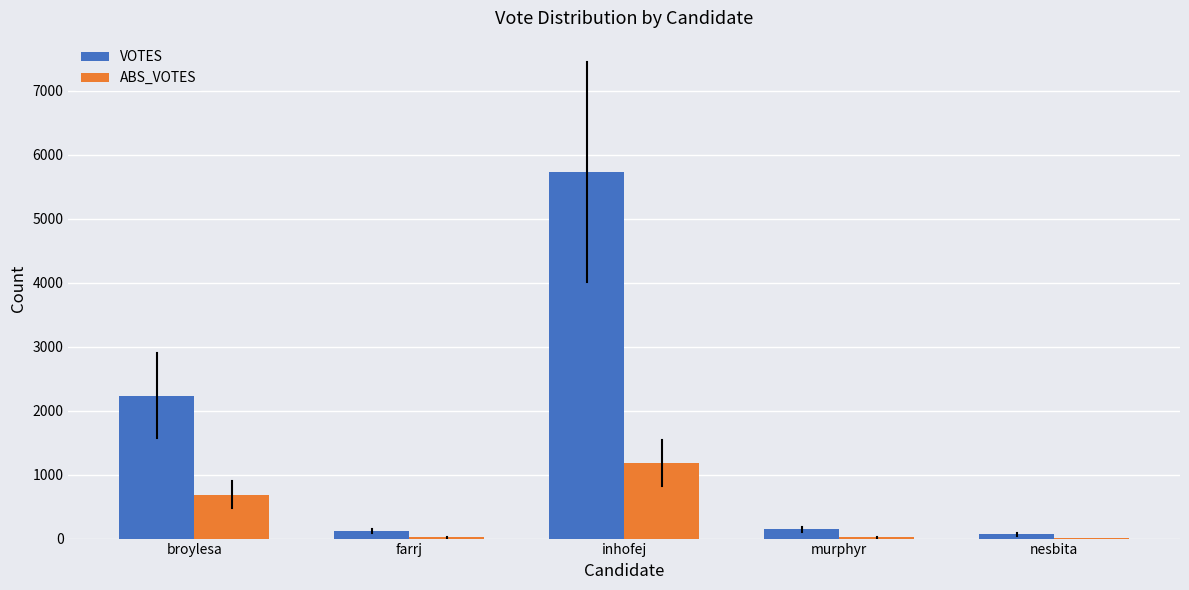

The value of ABS_VOTES at broylesa is 342. True or false?

False